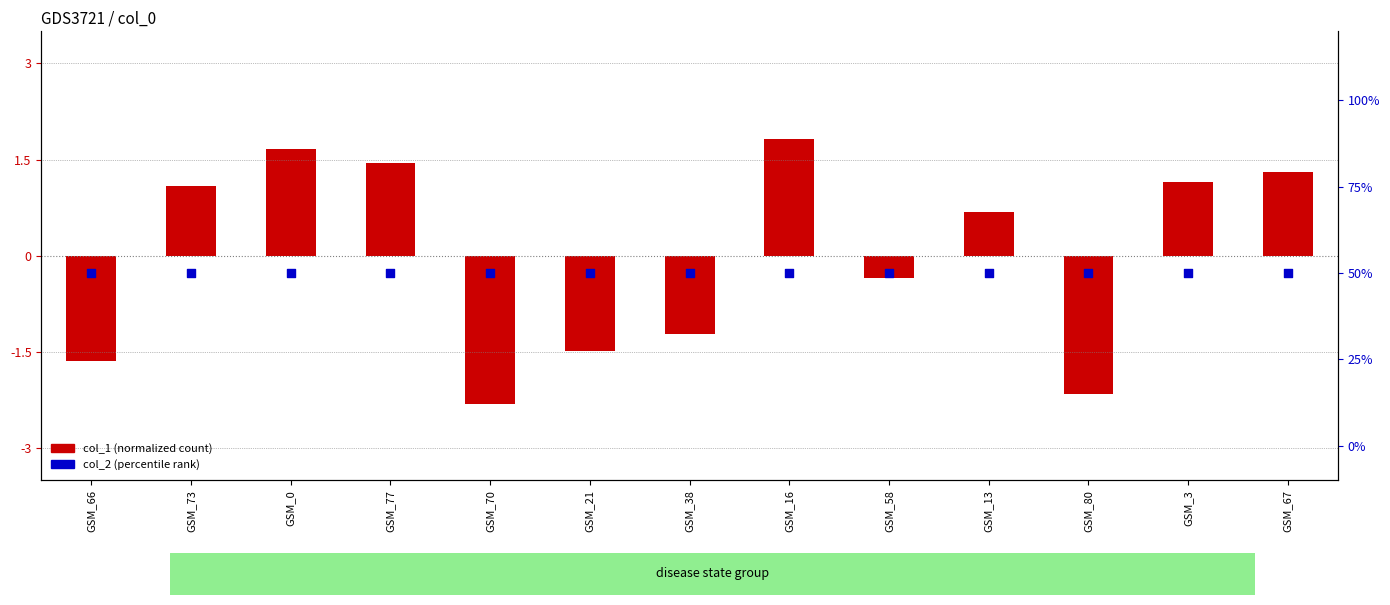

Which series has the largest Y range (max minus min)?

col_1 (normalized)